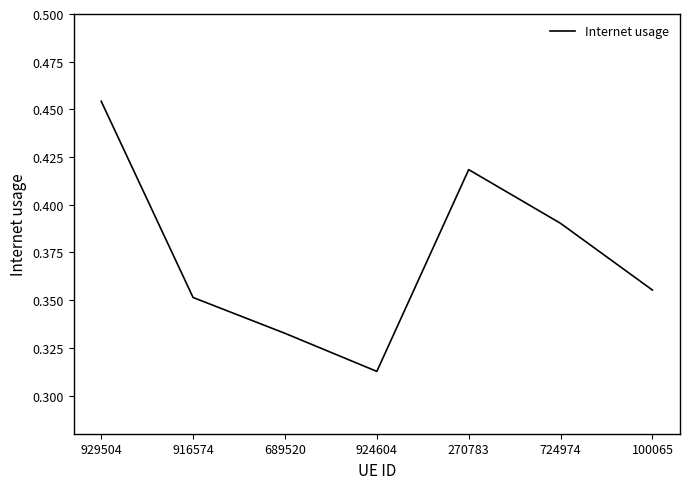

What is the change in value from 689520 to 270783?

+0.1